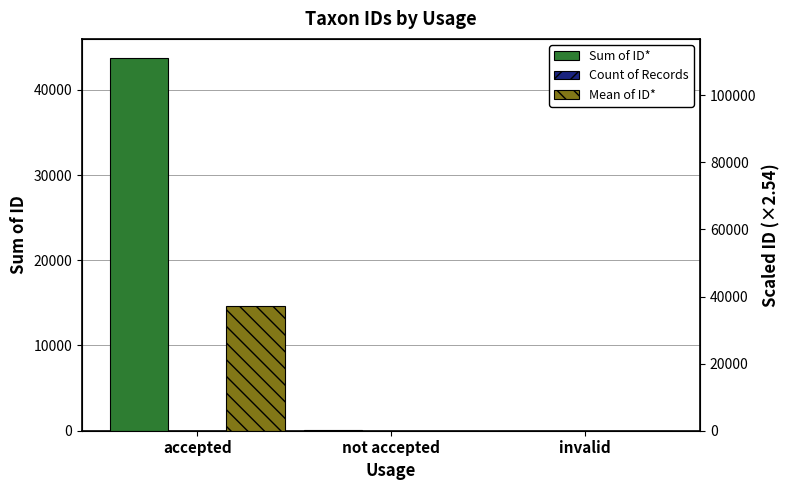

What is the sum of the Mean of ID* values at not accepted and invalid?

39.3